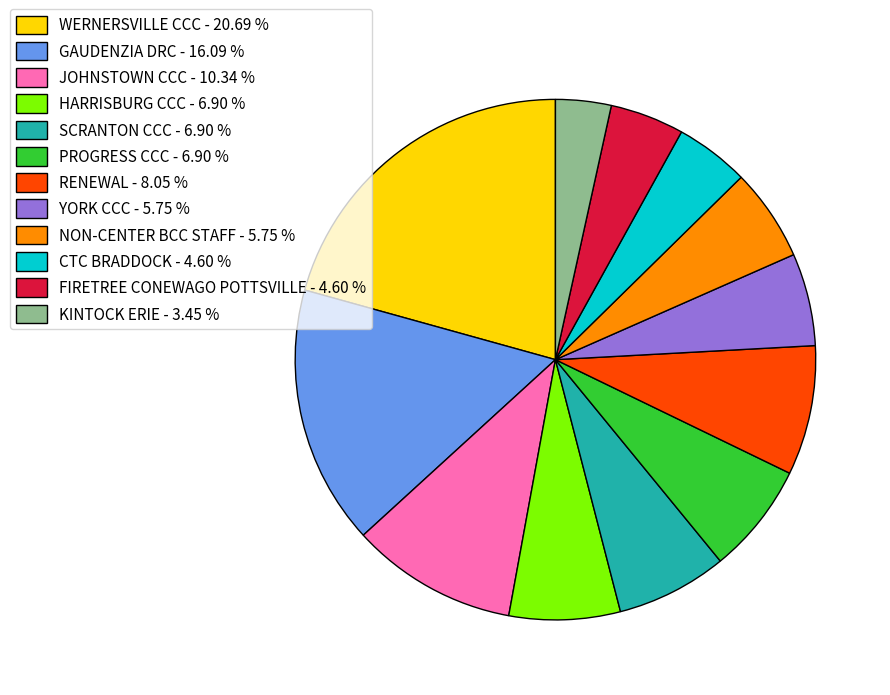

True or false: RENEWAL accounts for 1% of the total.

False